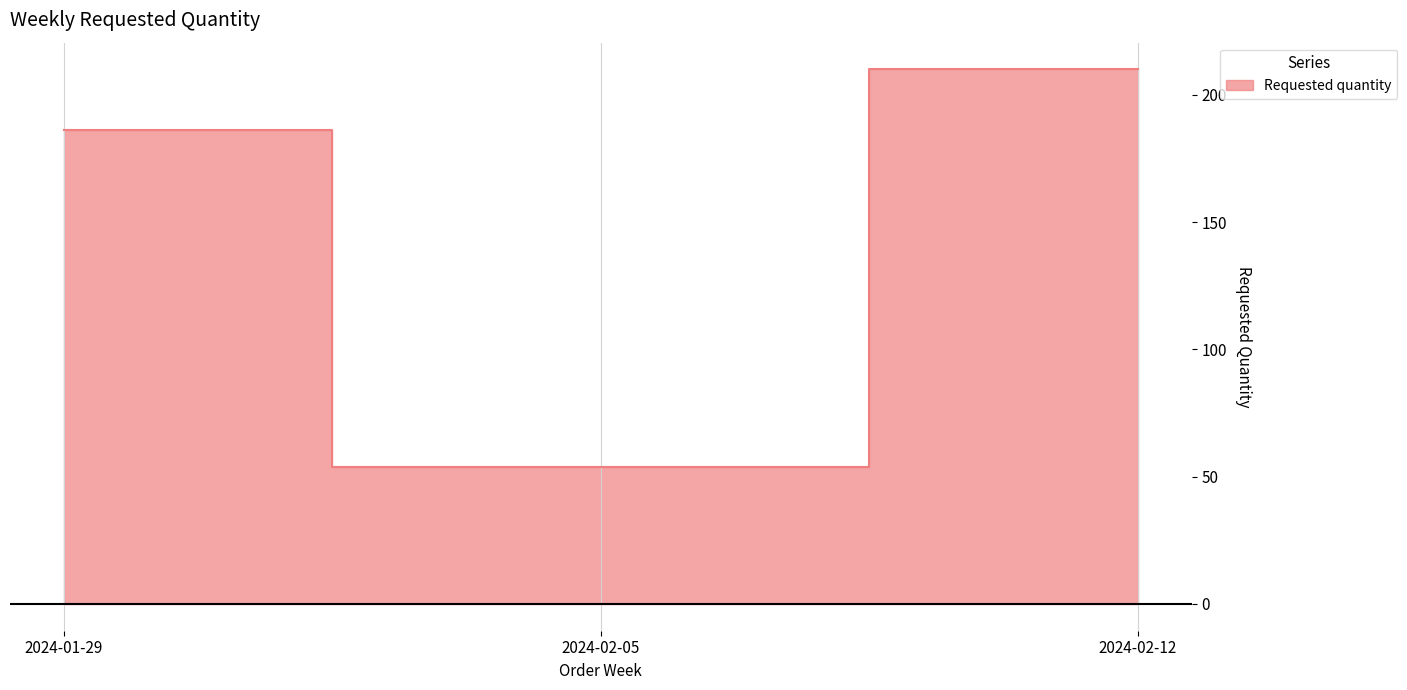

What is the minimum value shown in the chart?

54